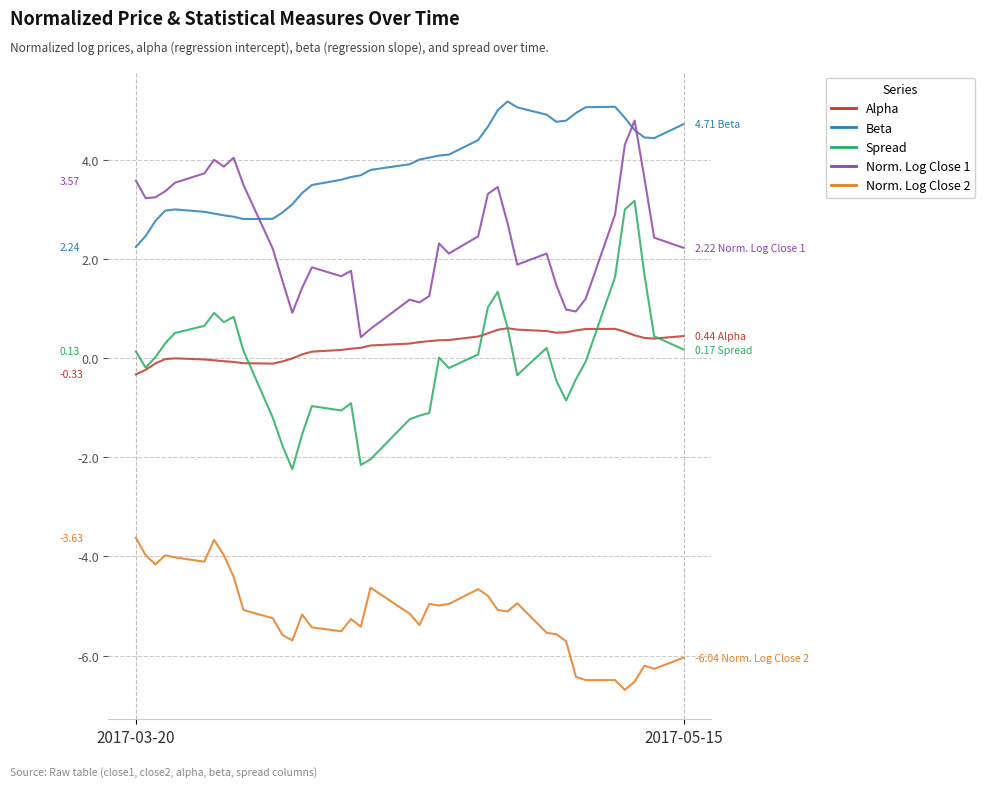

Which series has the largest total across all categories?

Beta